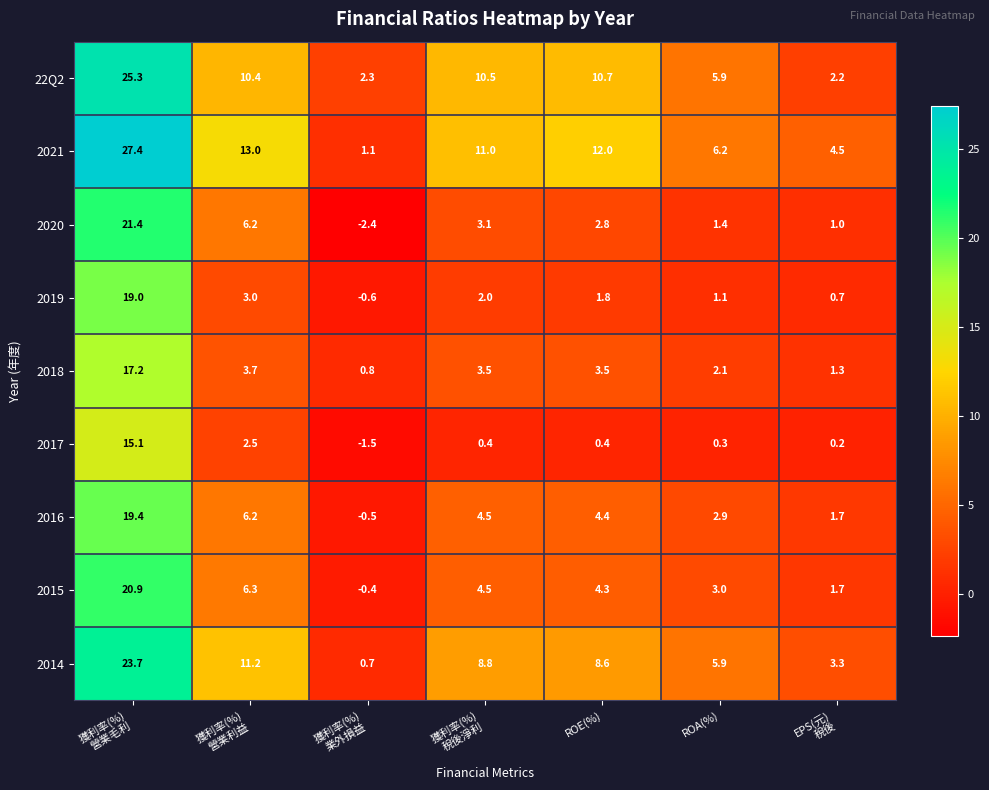

What is the approximate value of 22Q2 at ROE(%)?

10.7